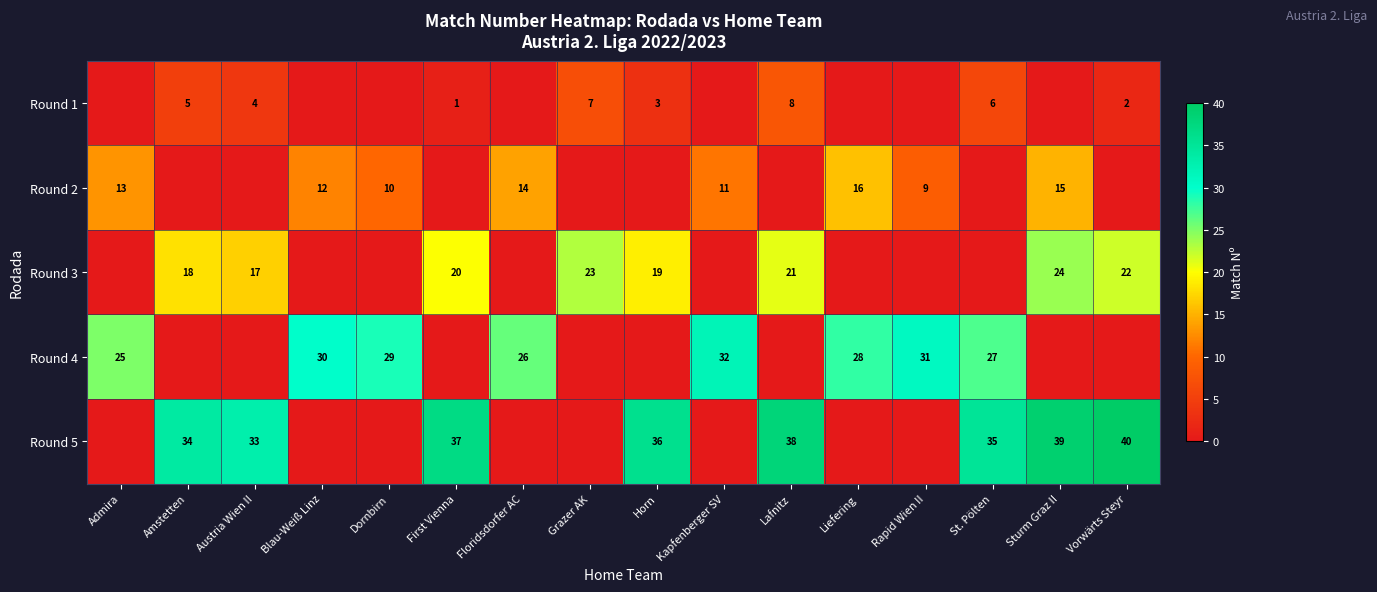

Is it true that Round 4 equals 25 at Admira?

True